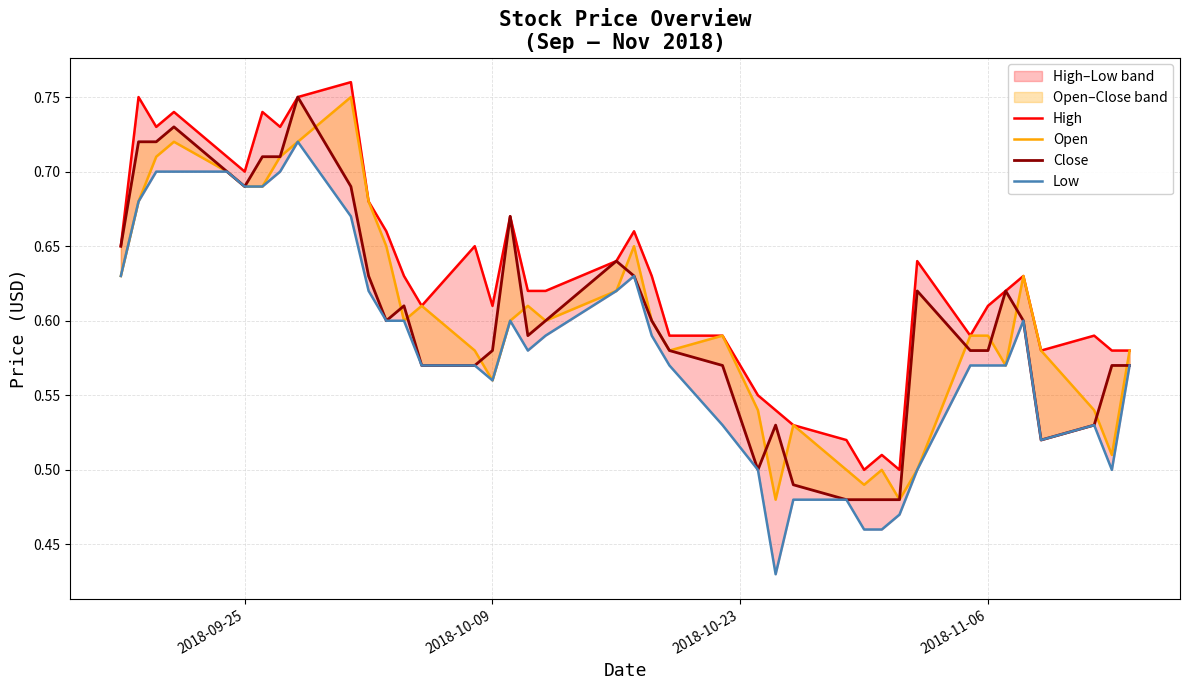

What is the greatest value displayed?

0.8